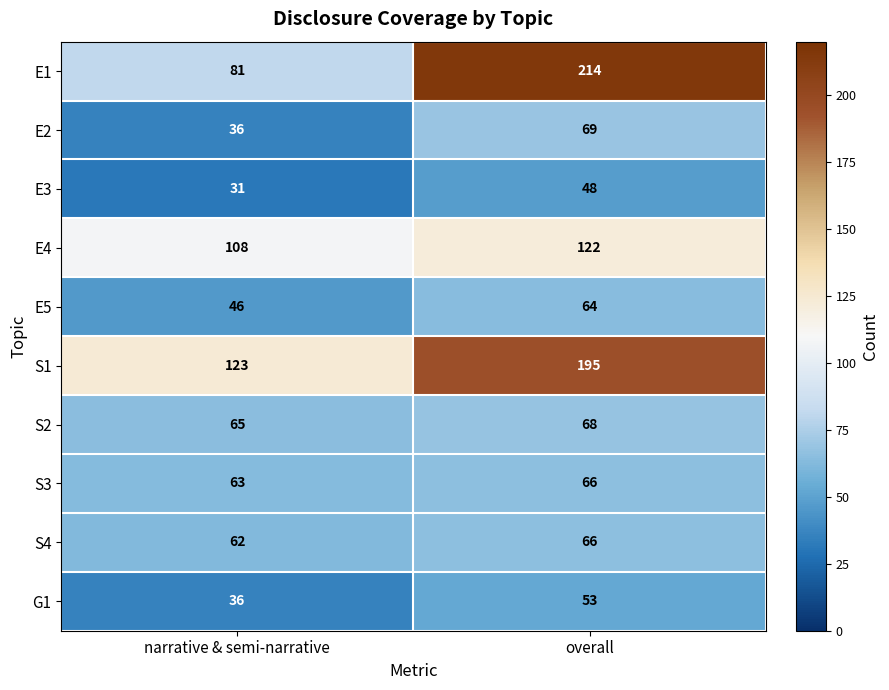

The S4 series shows 34 at overall. True or false?

False